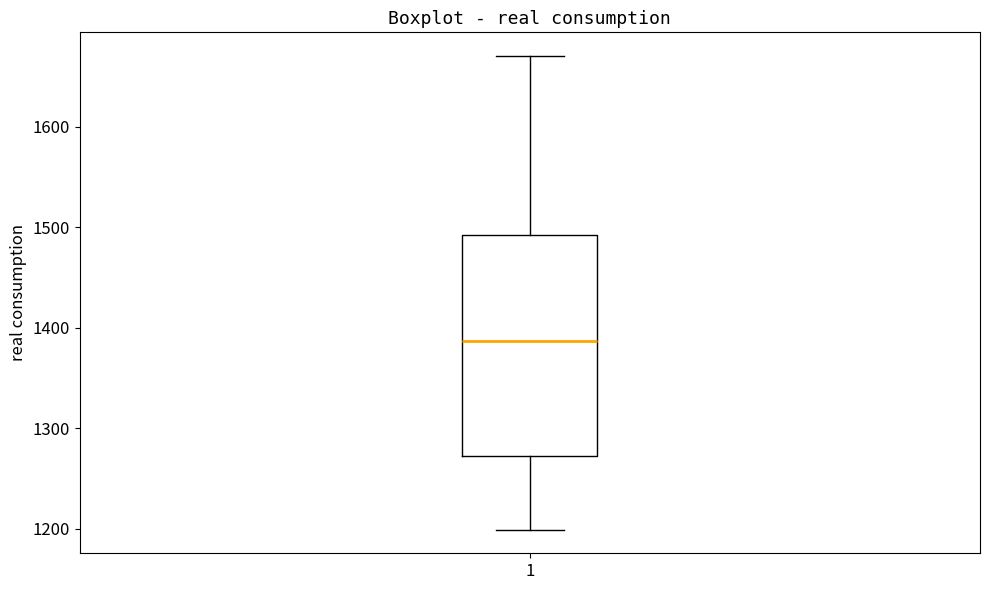

Read this box plot against the y-axis: the position of the median line, the range covered by the box, and the ends of both whiskers. The values are not printed on the chart, so give them approximately, as read against the axis.

median 1390, box 1270 to 1490, whiskers 1200 to 1670